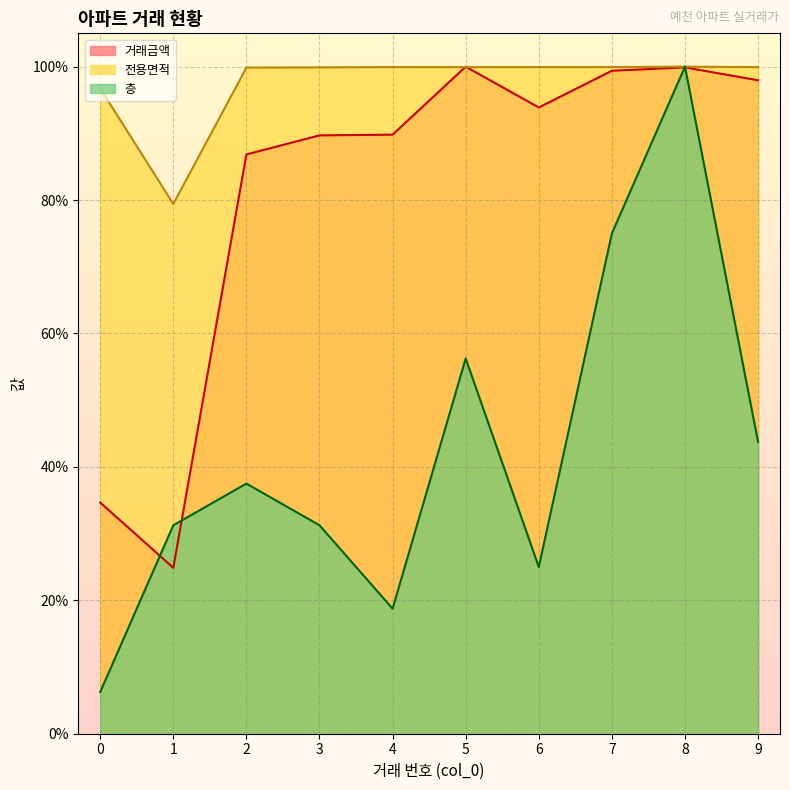

Where is 거래금액 nearest to the value 0?

1